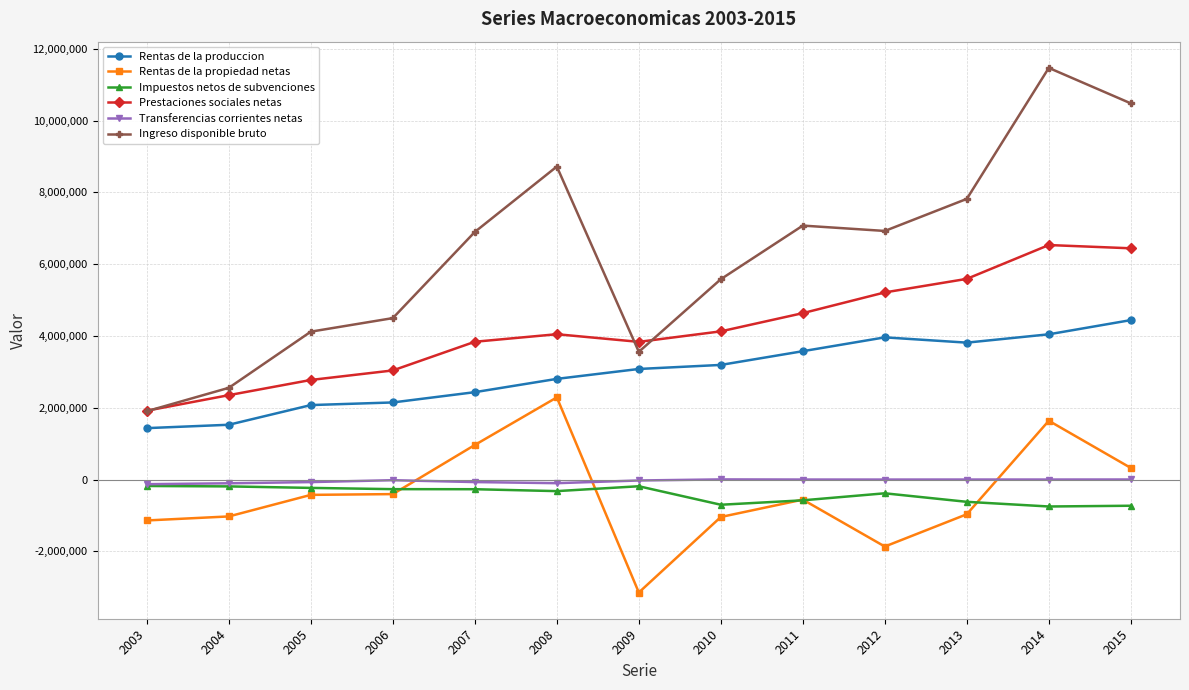

What is the value of the Rentas de la propiedad netas point at the 3rd from the left?

-426757